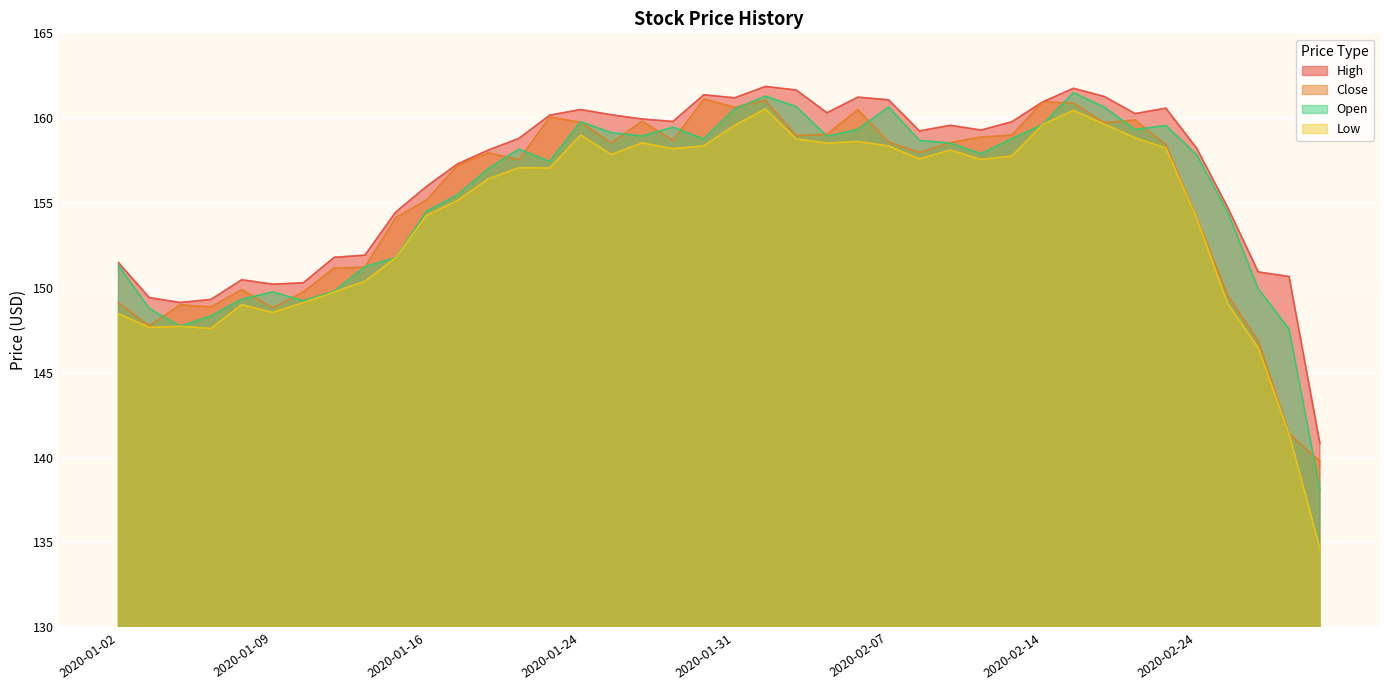

What is the difference between the Close values at 2020-01-09 and 2020-01-21?

9.1